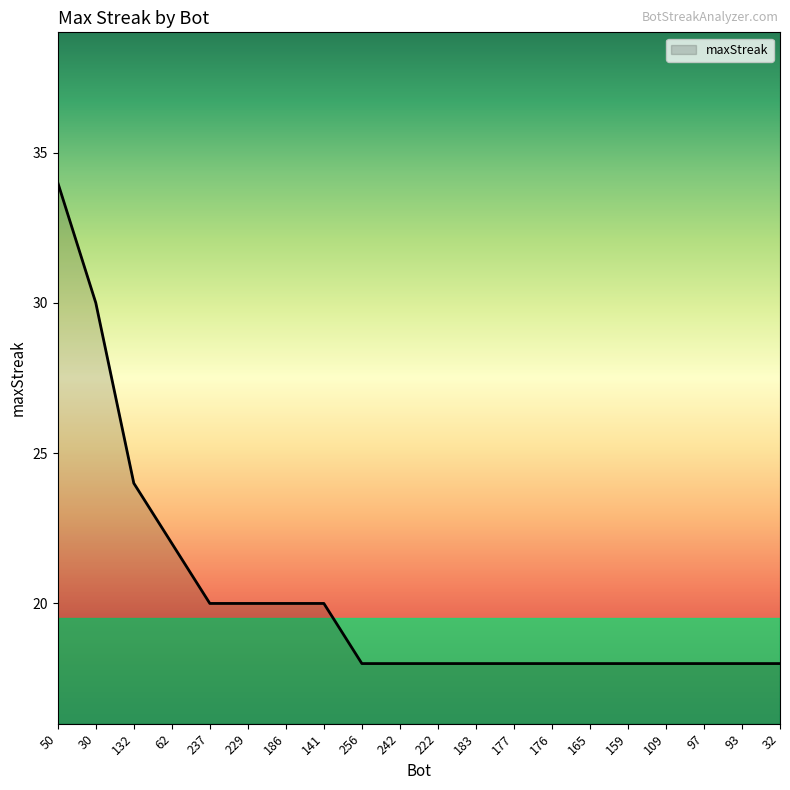

Does the chart have visible grid lines?

No